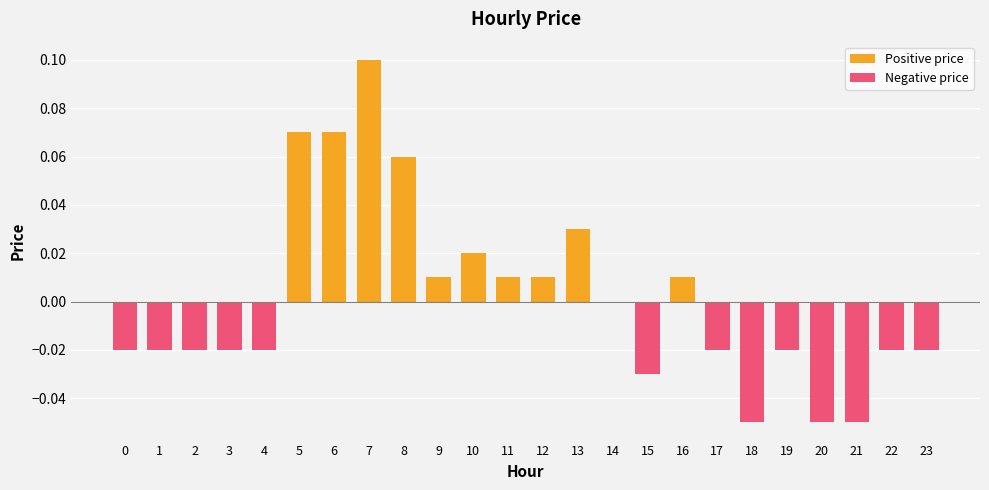

True or false: Negative price has a value of 0.0 at 7.

True